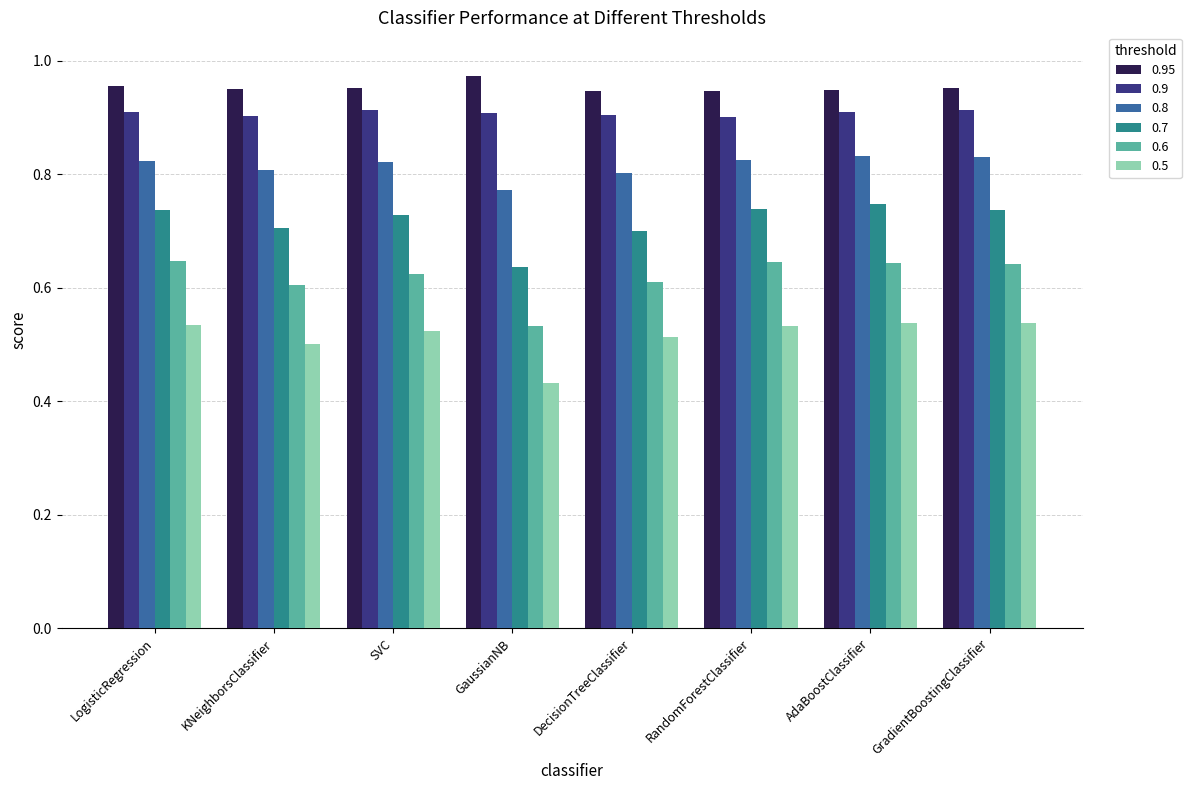

What are all the series names shown in the legend?

0.95, 0.9, 0.8, 0.7, 0.6, 0.5